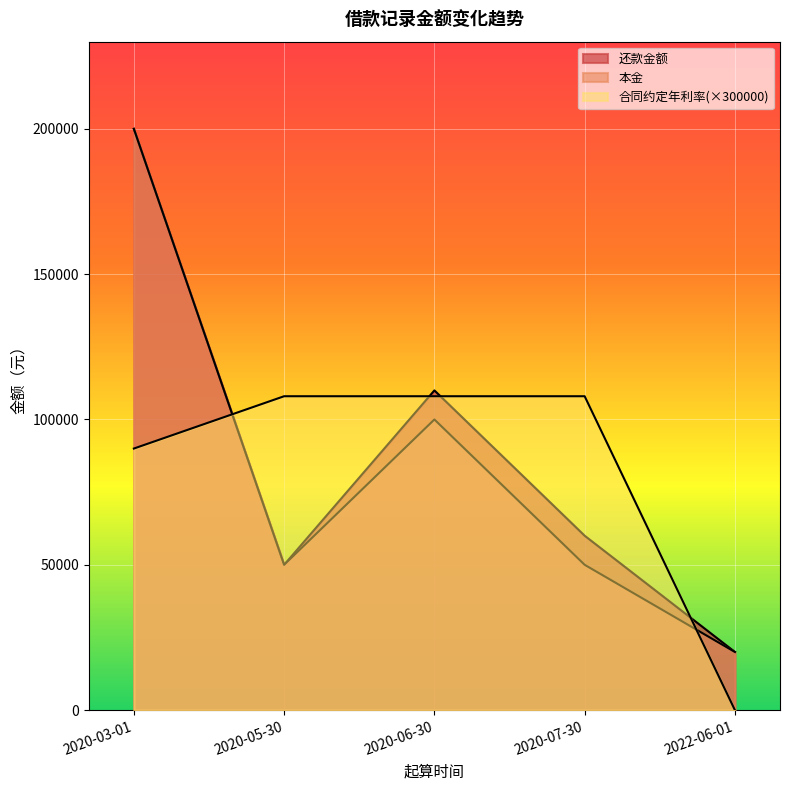

At which label is 还款金额 closest to 110000?

2020-06-30